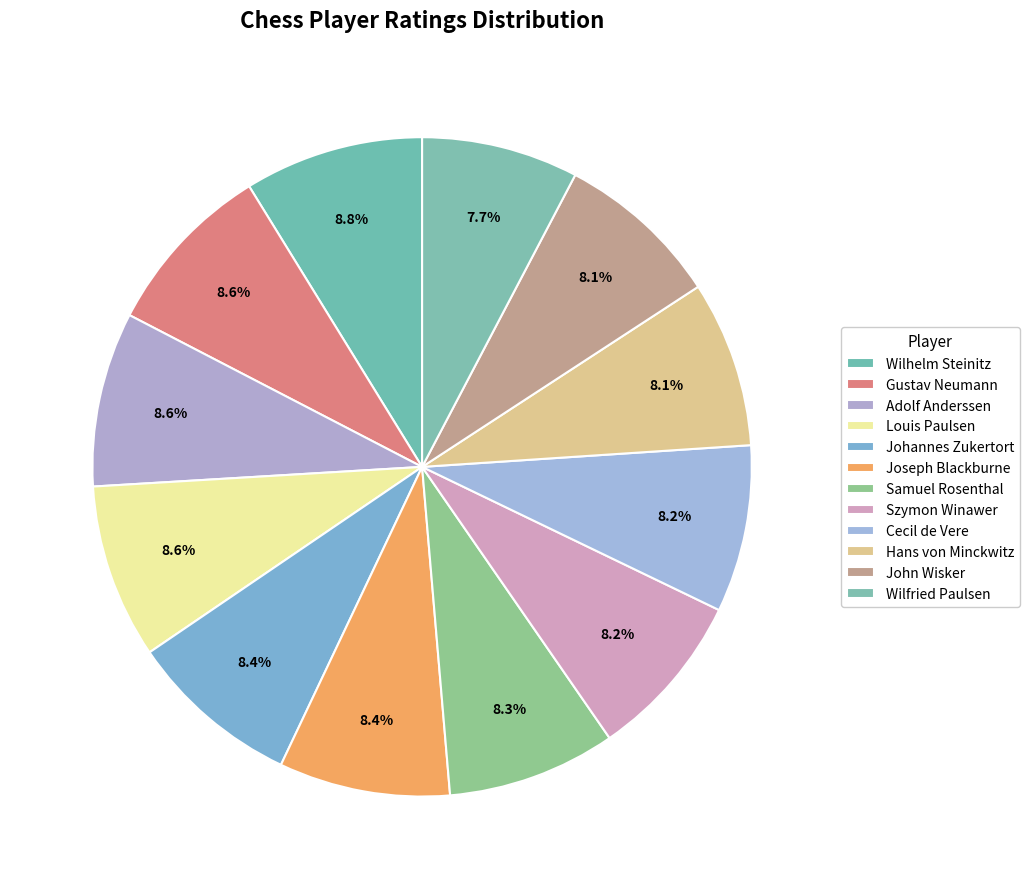

Which category has the smallest portion of the pie?

Wilfried Paulsen